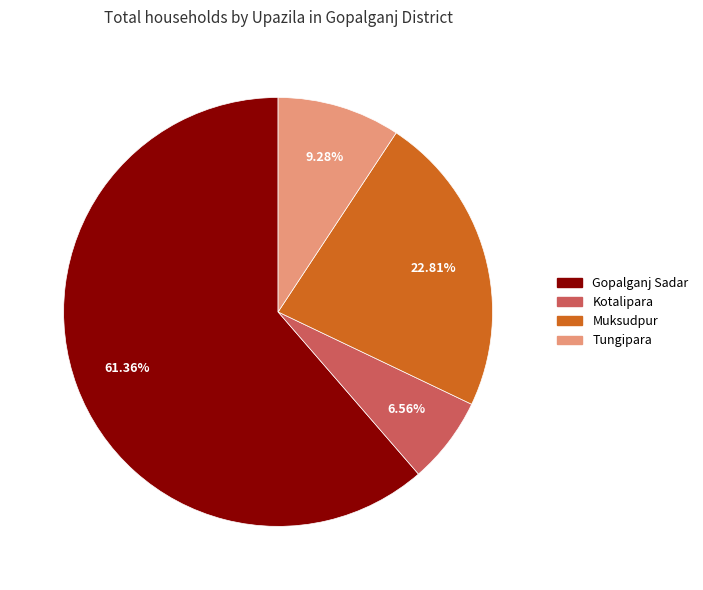

What is the smallest slice in the pie chart?

Kotalipara